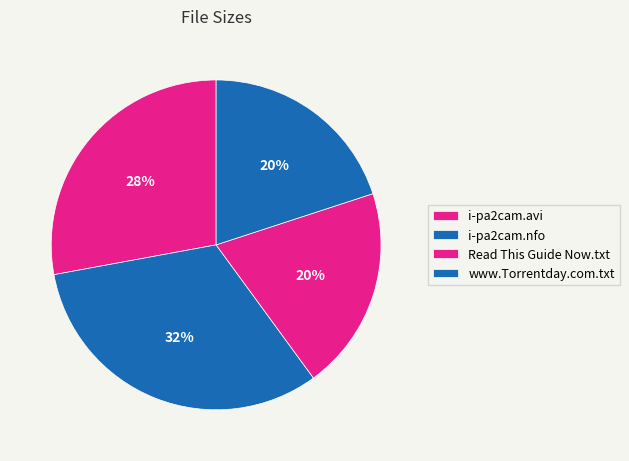

How many segments does this pie chart have?

4